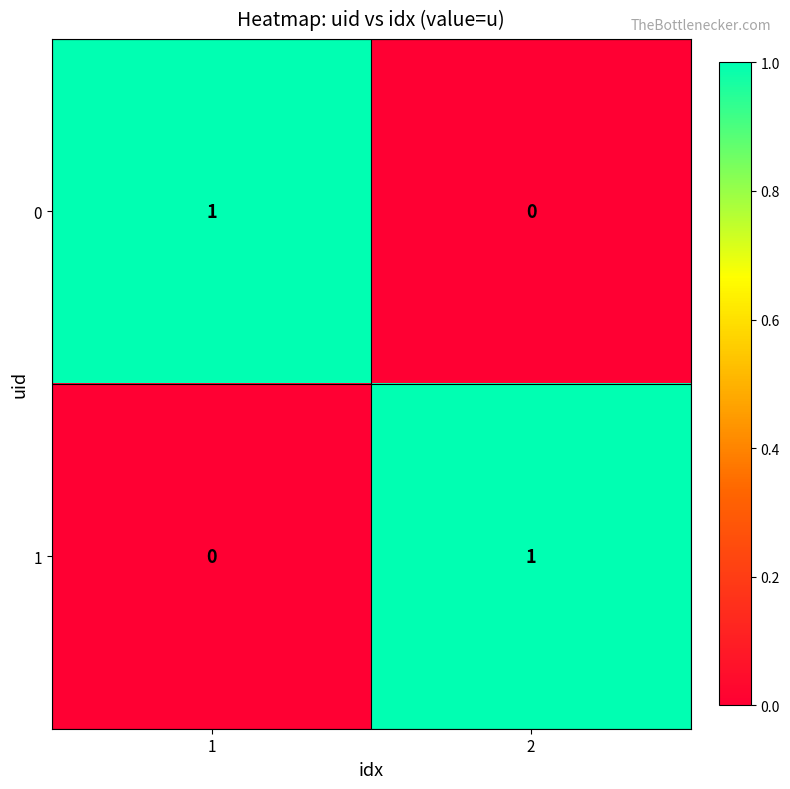

What is the spread (max minus min) of values at 2?

1